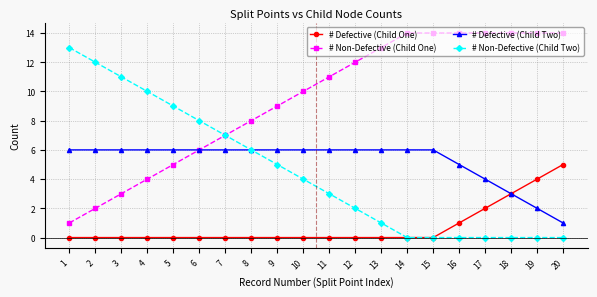

List the series in order of their peak value, highest first.

# Non-Defective (Child One), # Non-Defective (Child Two), # Defective (Child Two), # Defective (Child One)